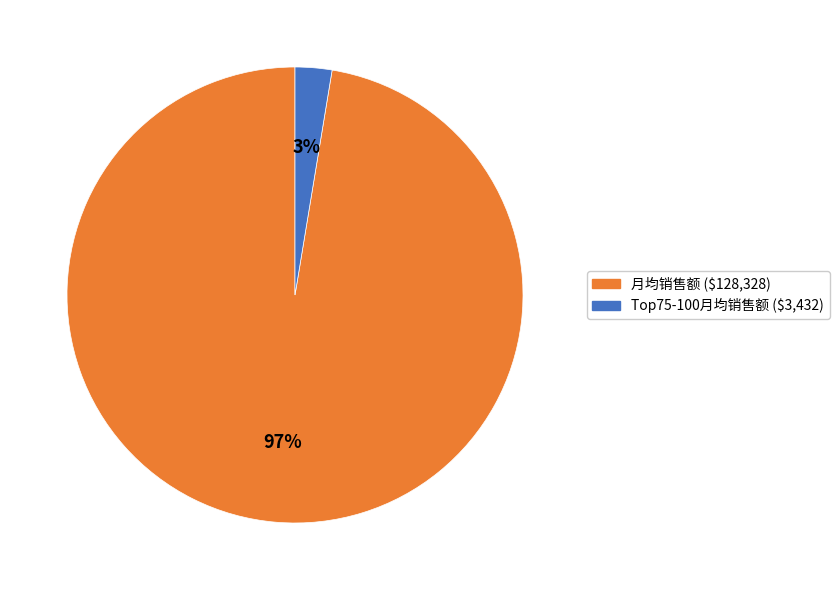

How many slices are in this pie chart?

2